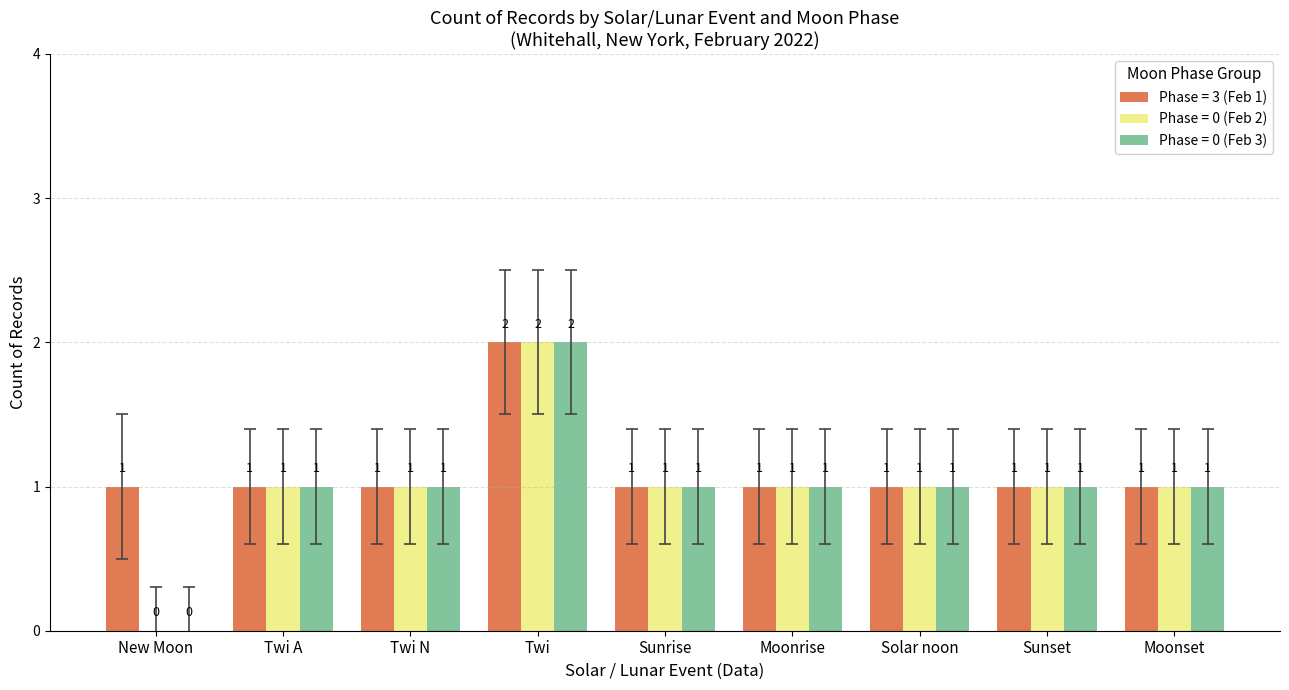

Is it true that Phase = 0 (Feb 3) equals 1 at Twi N?

True